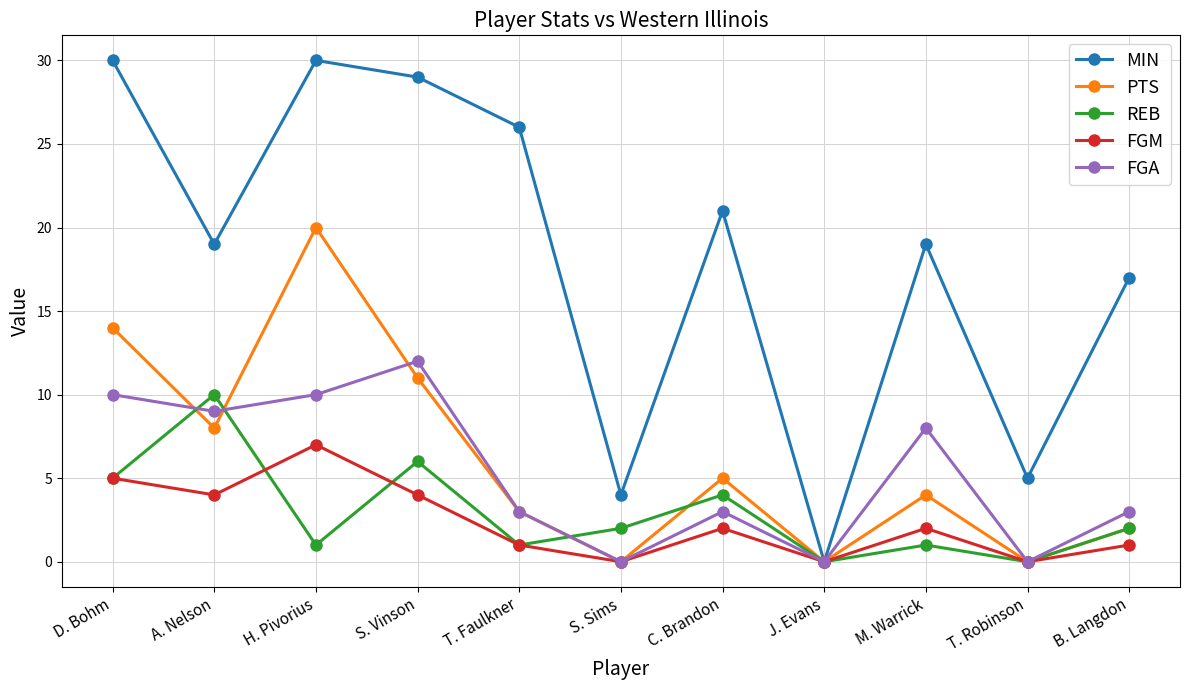

At which category does MIN reach its first local valley?

A. Nelson